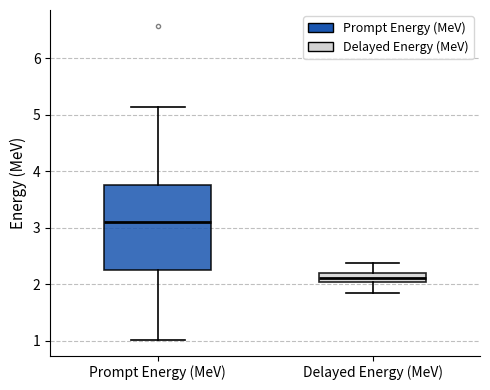

Which box's median line is the lowest?

Delayed Energy (MeV)